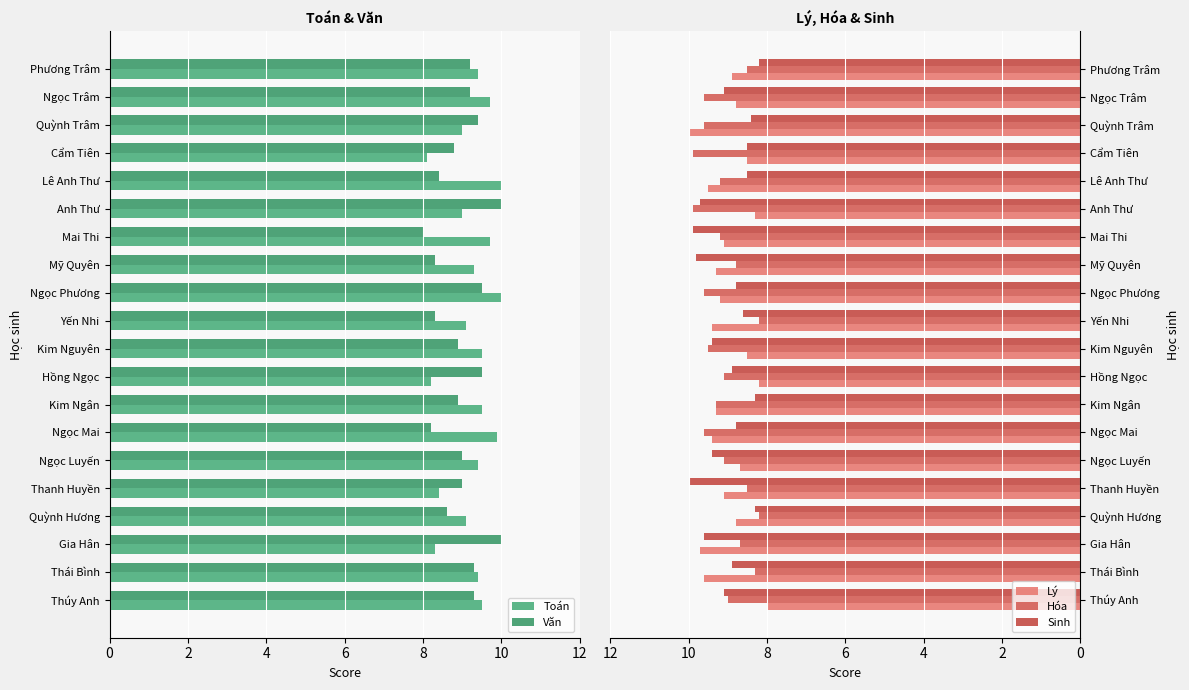

How many values in the Văn series are below 9?

9